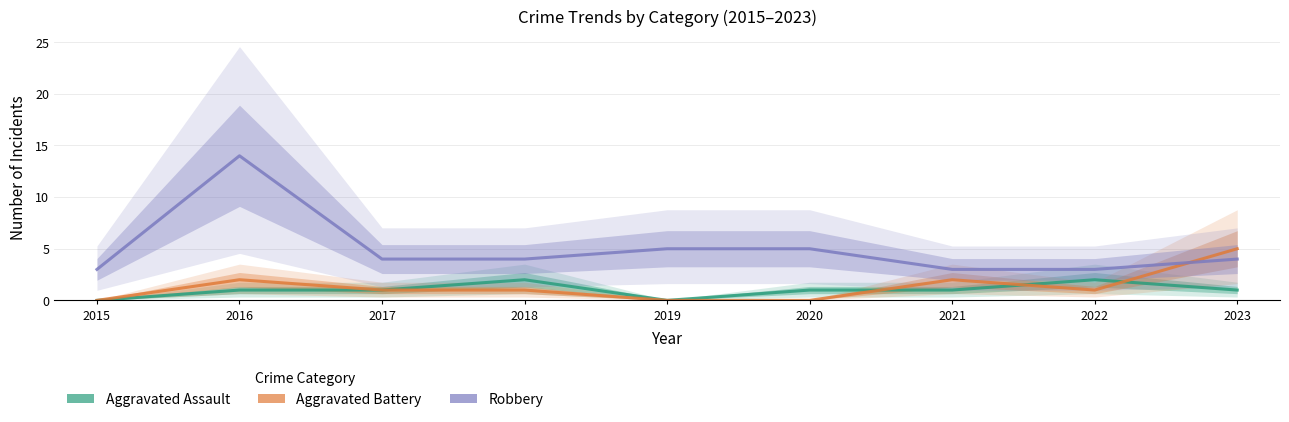

Is the value of Aggravated Assault at 2015 greater than the value of Robbery at 2018?

No